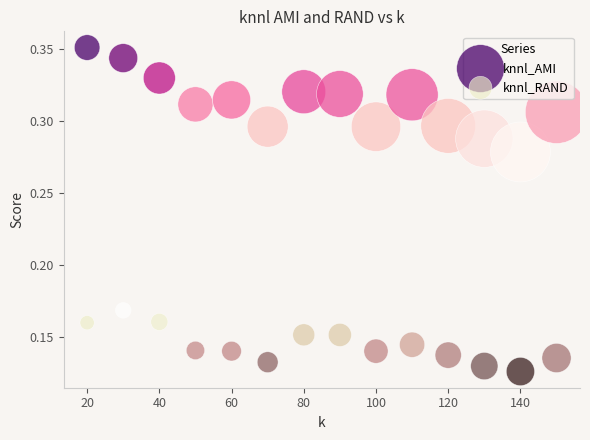

Which series reaches the minimum Y coordinate?

knnl_RAND